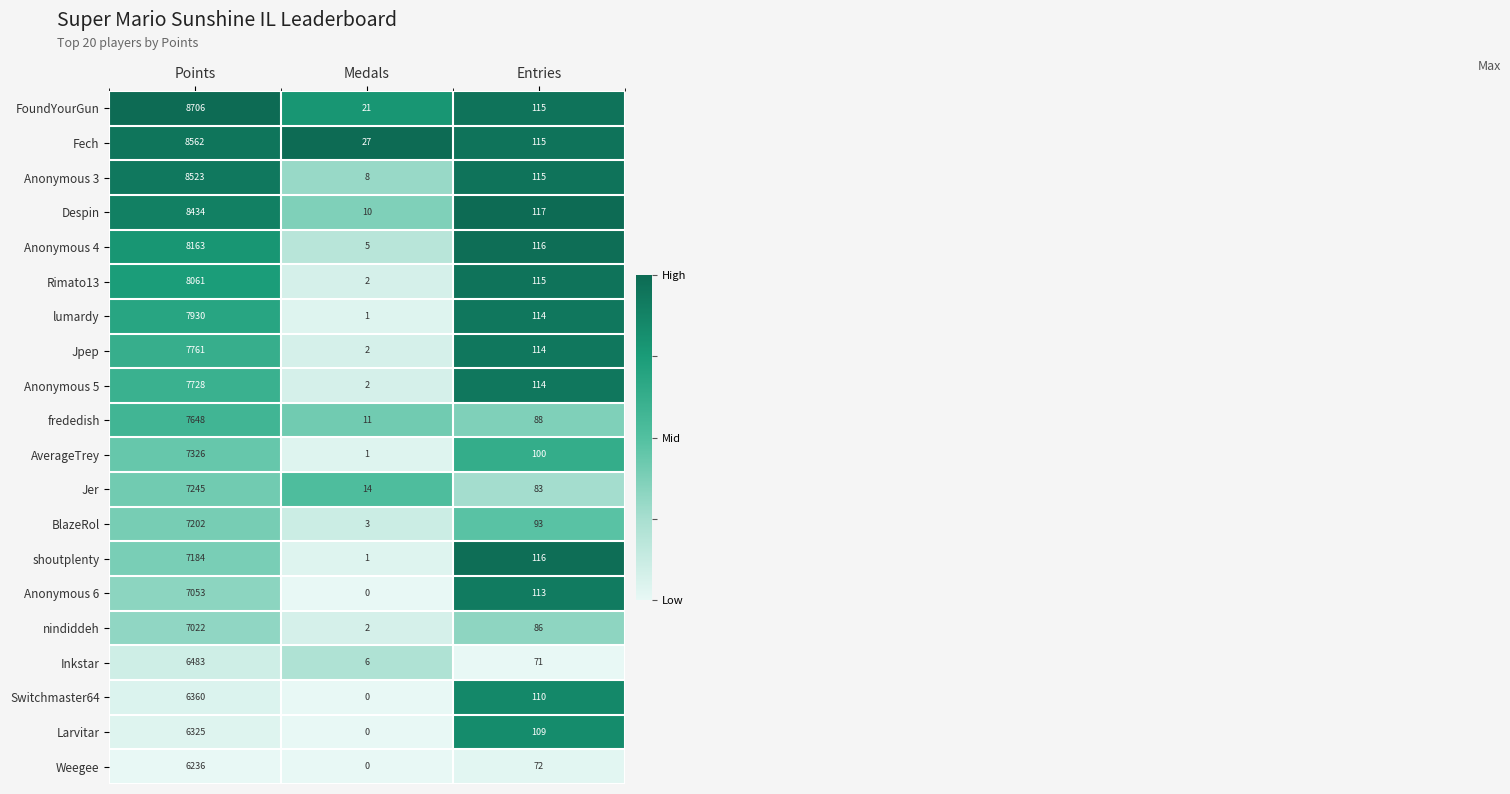

At which category is the sum across all series the highest?

Points